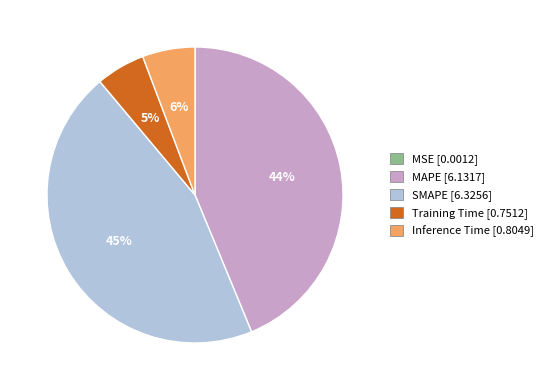

Which slice is the largest?

SMAPE